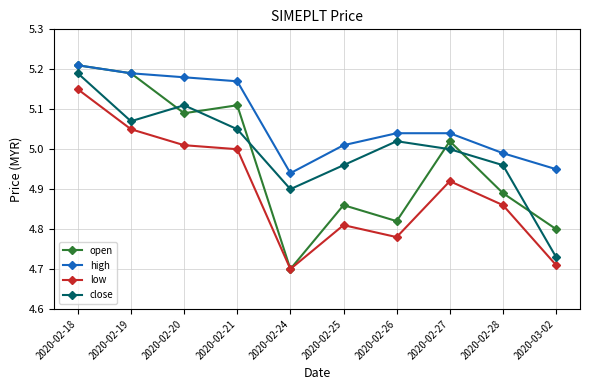

List the series in order of their overall mean, lowest first.

low, open, close, high